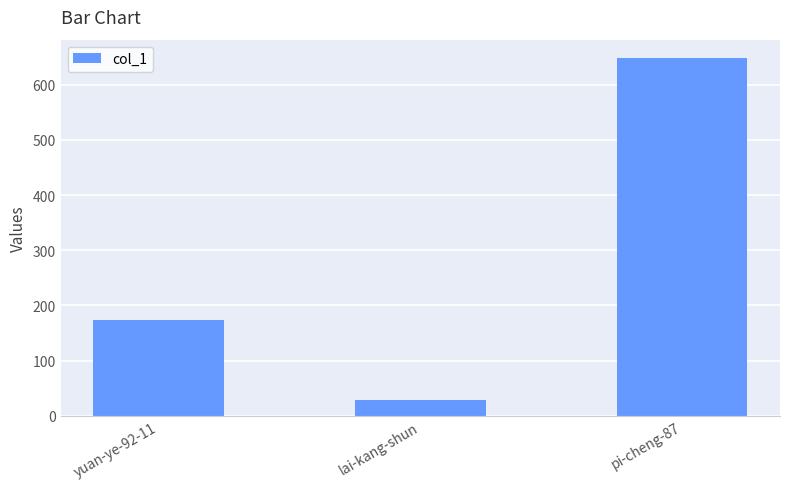

Rank the categories by value from highest to lowest.

pi-cheng-87, yuan-ye-92-11, lai-kang-shun